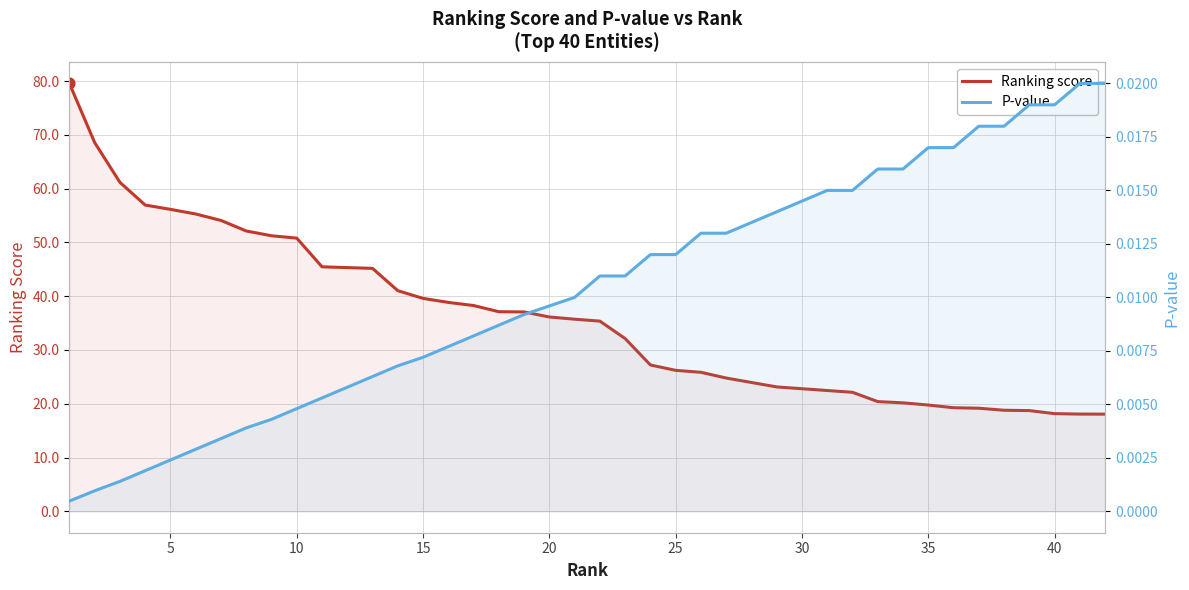

Which series contains the highest Y value?

Ranking score